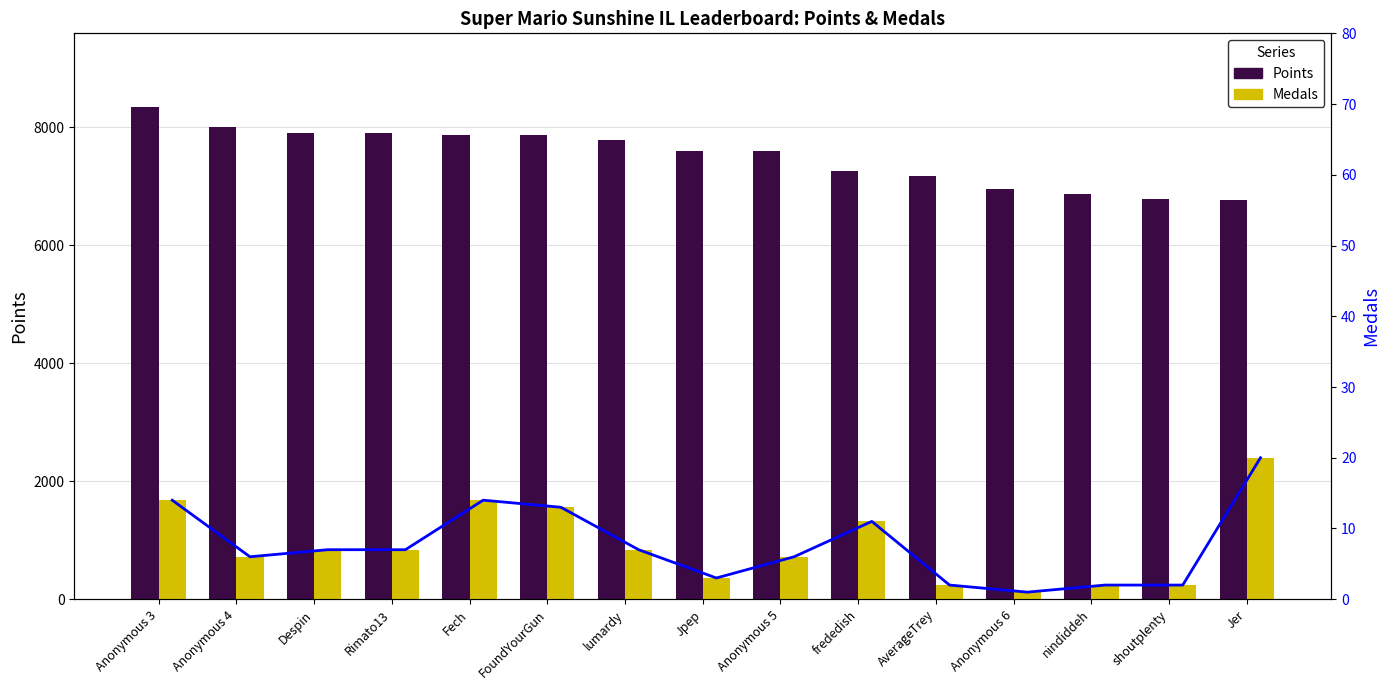

The Points series shows 7870 at Fech. True or false?

True